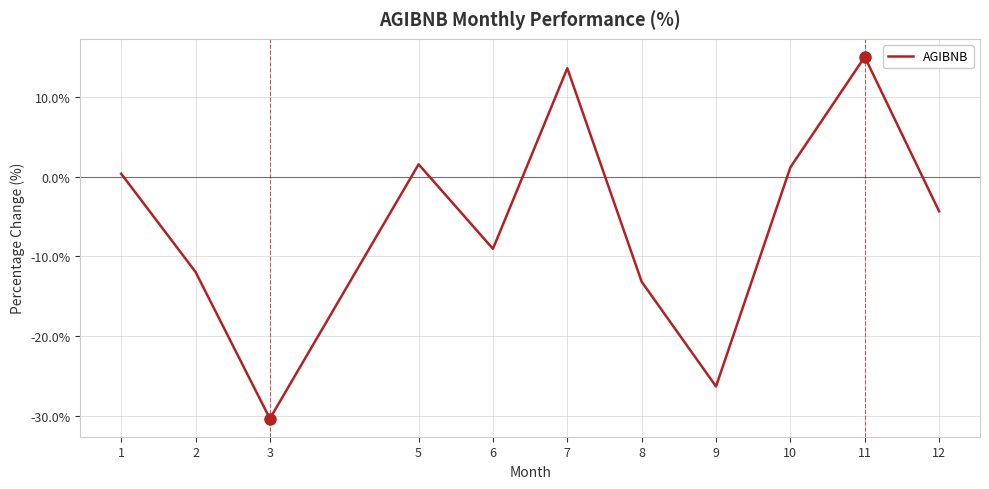

Which category has the highest value across all series?

11